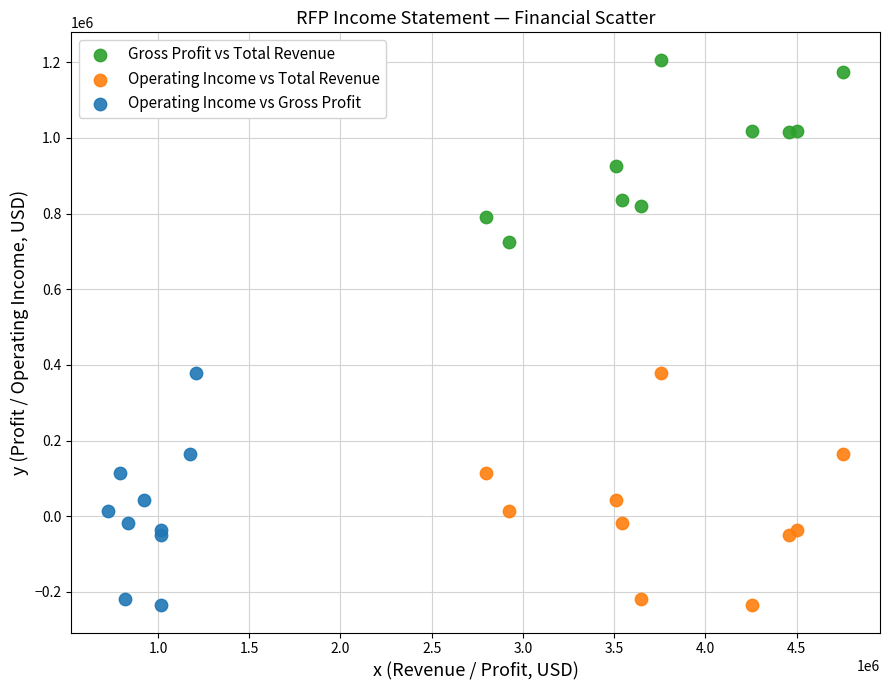

Which series contains the highest Y value?

Gross Profit vs Total Revenue